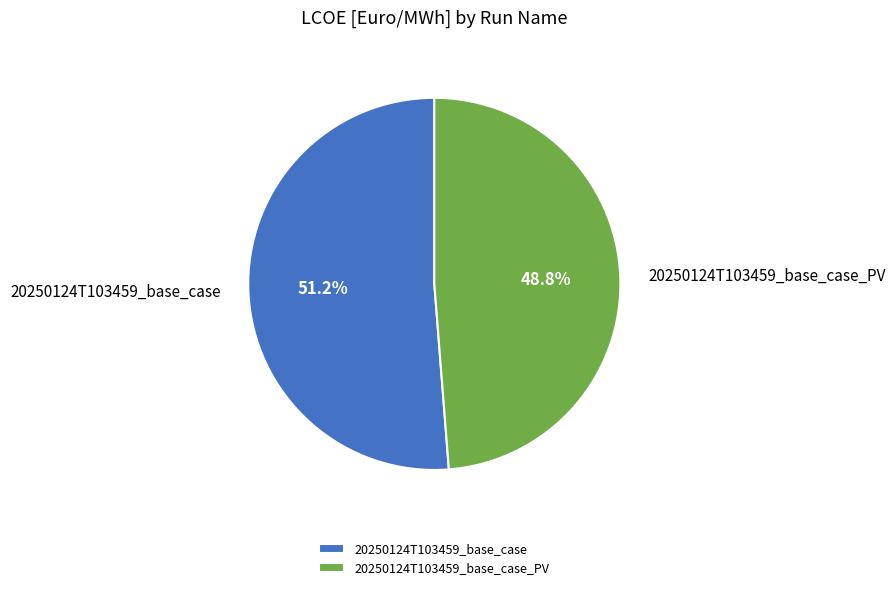

How much of the chart is everything except 20250124T103459_base_case_PV?

51.2%